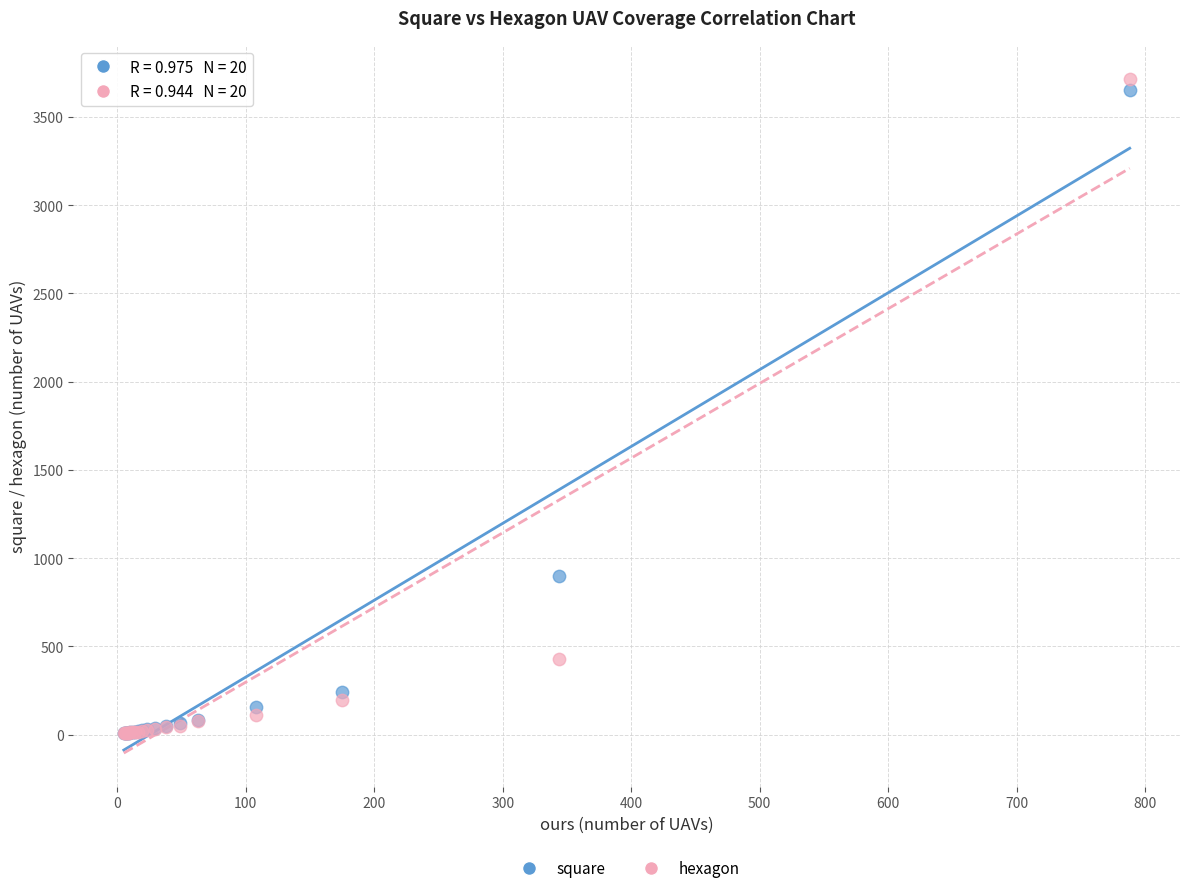

In the hexagon series, what Y value is closest to 1862?

430